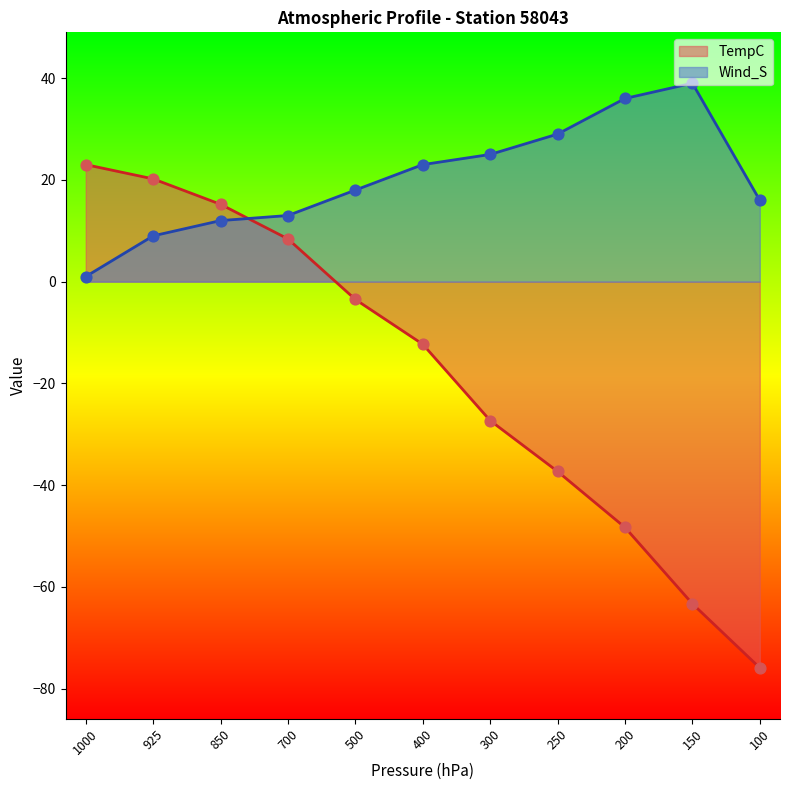

Which series reaches the minimum Y coordinate?

TempC